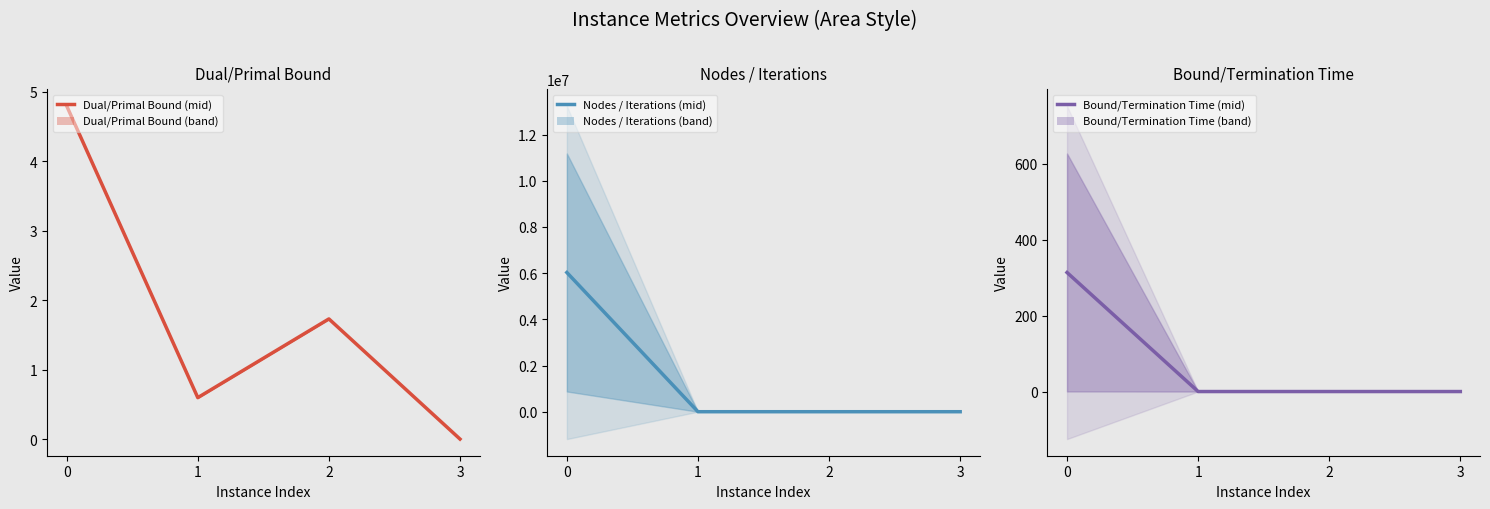

What is the value of the Nodes / Iterations (mid) point at the 2nd from the left?

35.5